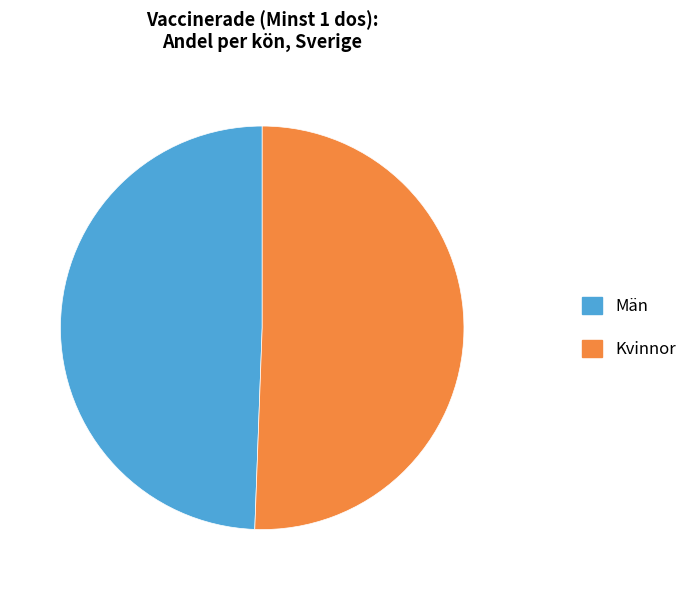

Approximately how many times larger is the value at Kvinnor compared to Män?

1.0